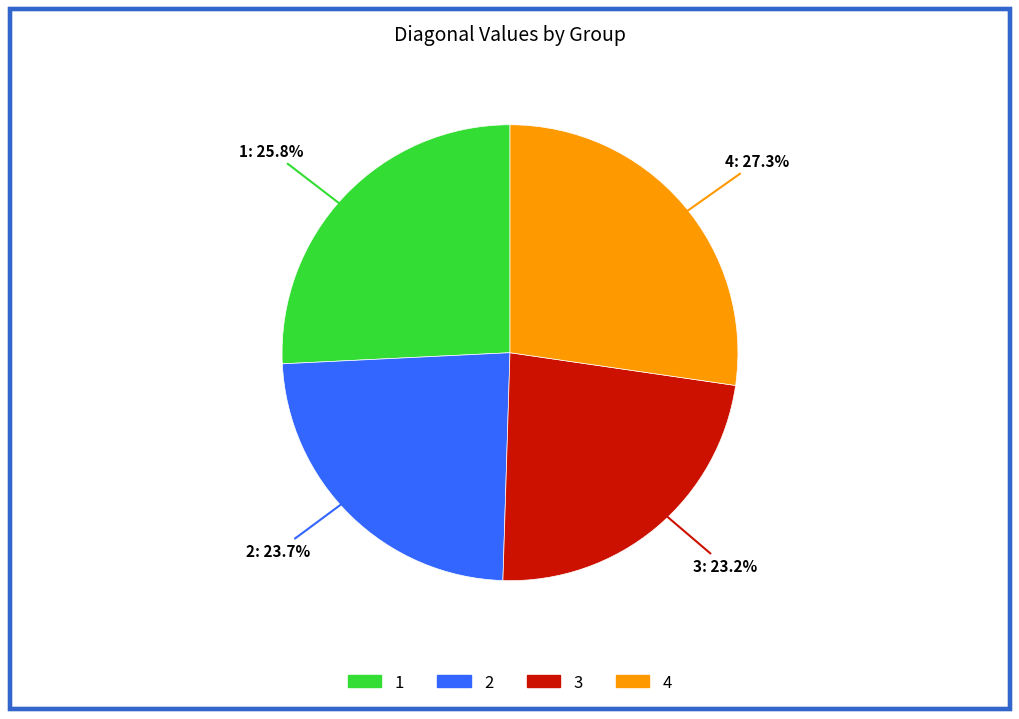

How many slices are in this pie chart?

4